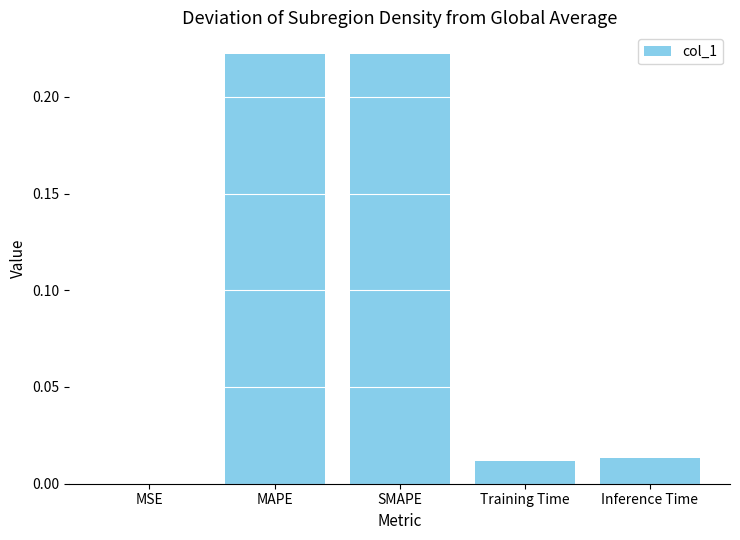

The value at Training Time is 0.0. True or false?

True